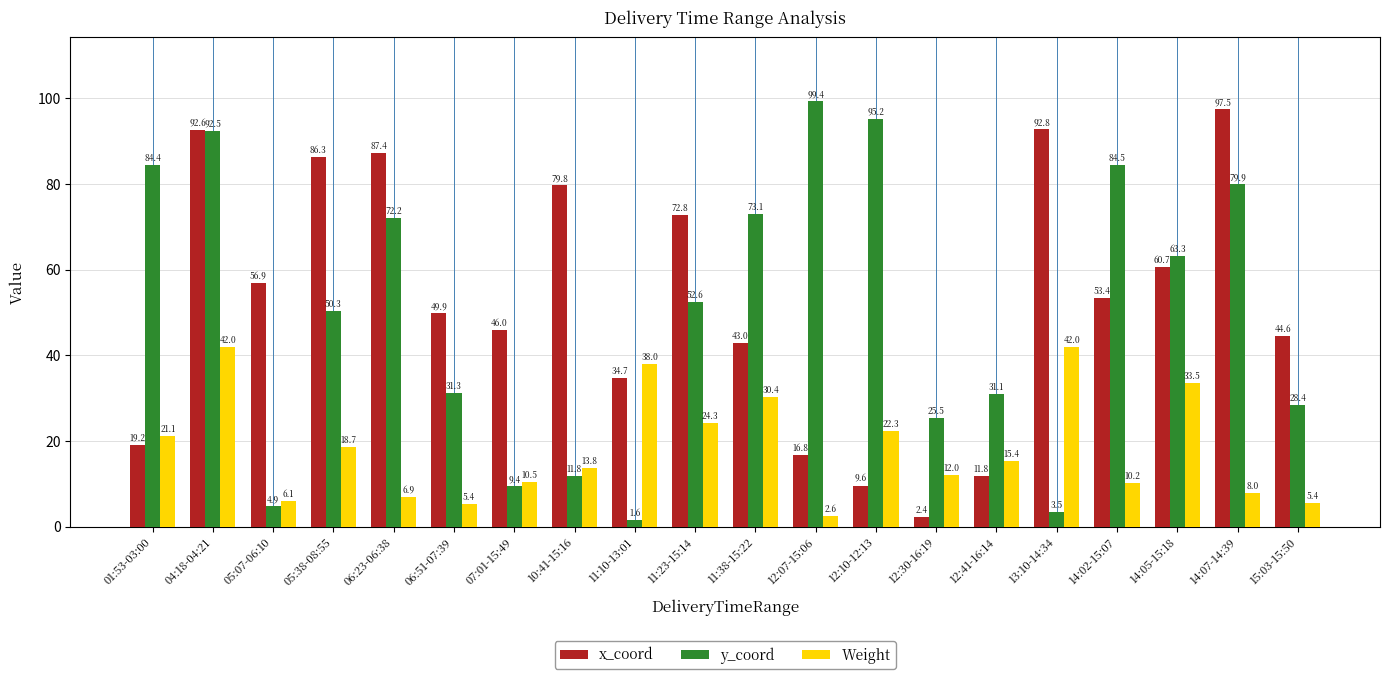

Between 04:18-04:21 and 05:38-08:55, which series saw the biggest shift?

y_coord